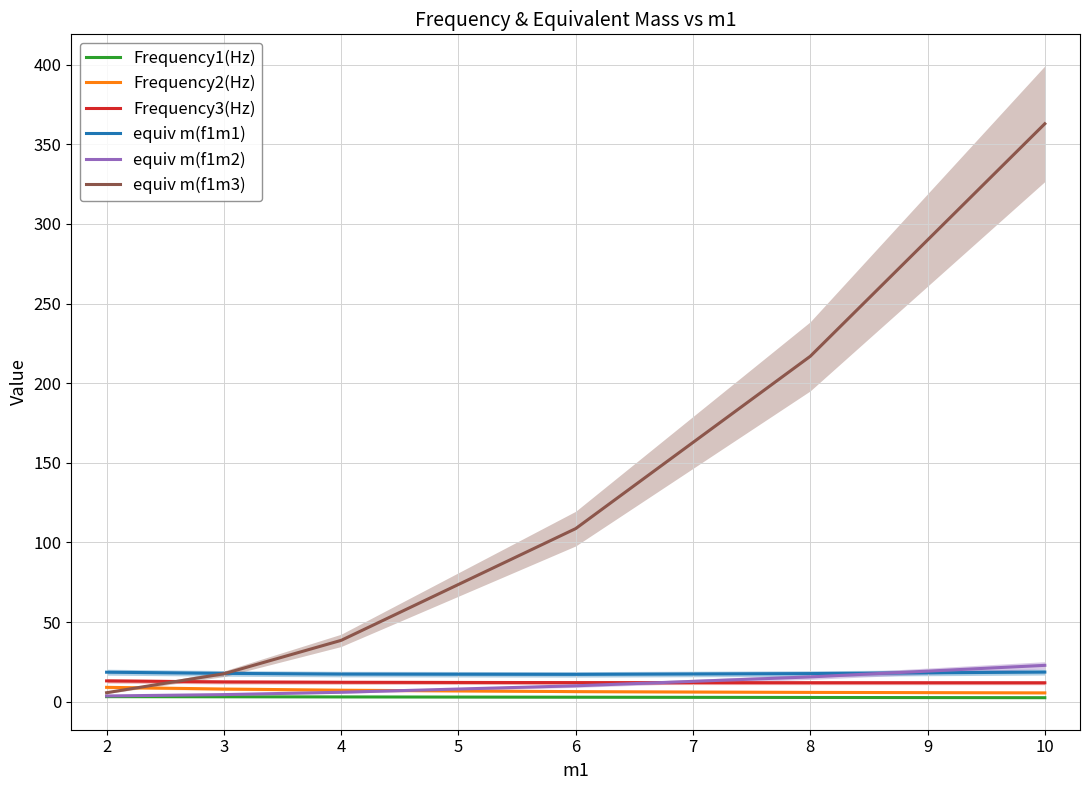

True or false: Frequency3(Hz) and Frequency2(Hz) cross at least once.

False